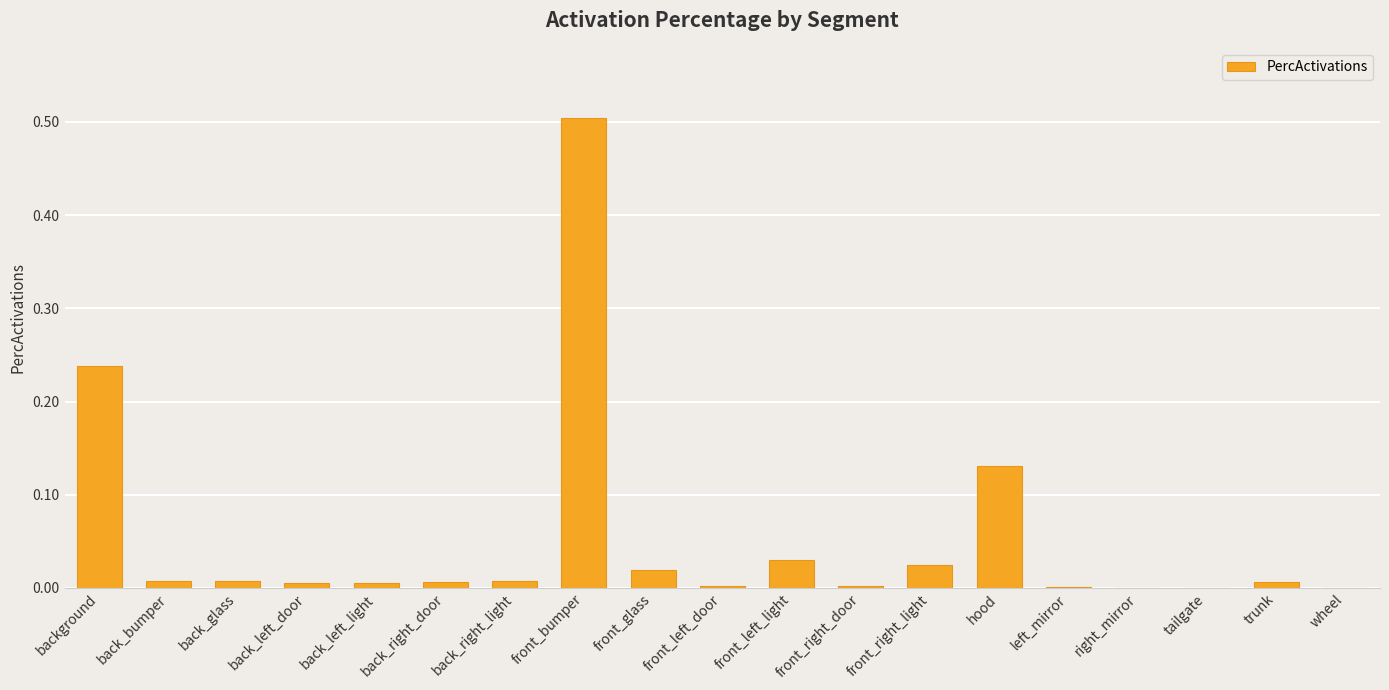

How many categories are shown in the chart?

19